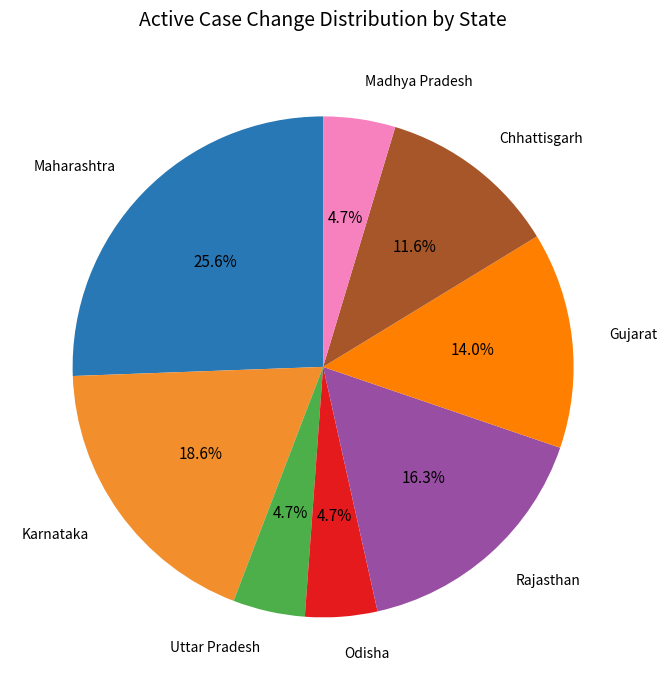

Do Madhya Pradesh and Odisha together represent more than half of the pie?

No